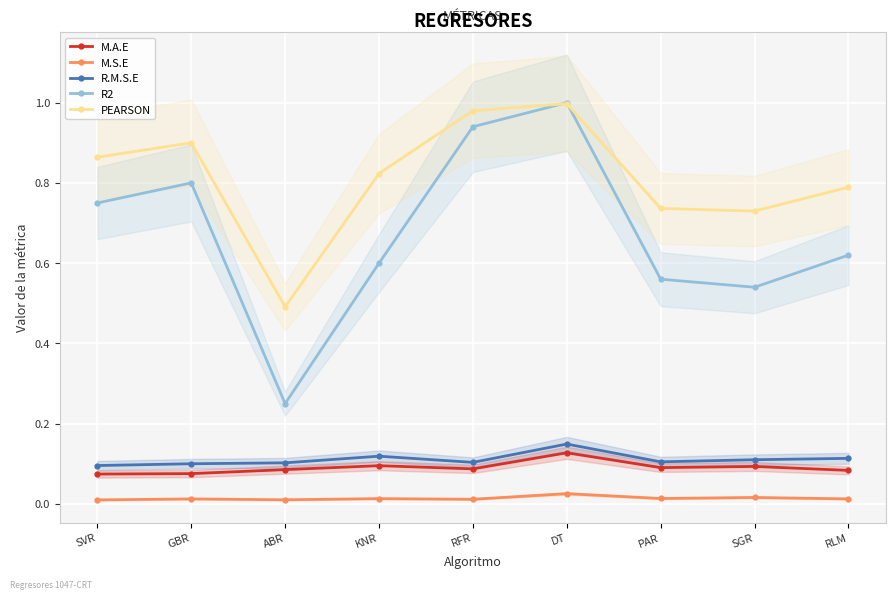

Rank the series by their maximum value, from highest to lowest.

R2, PEARSON, R.M.S.E, M.A.E, M.S.E